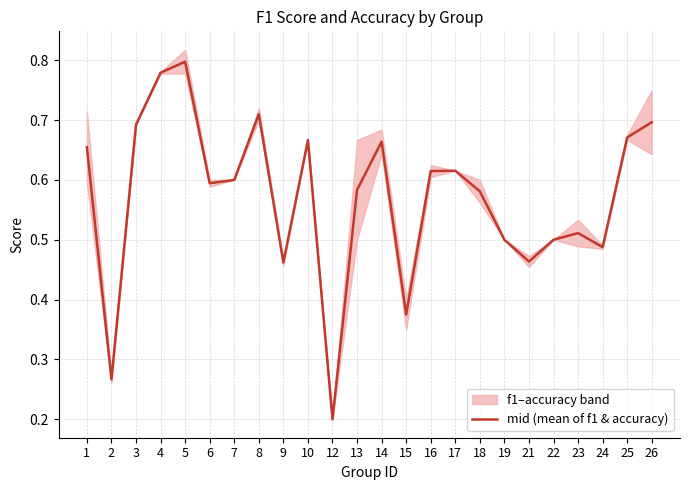

What is the sum of the values at 15 and 5?

1.2